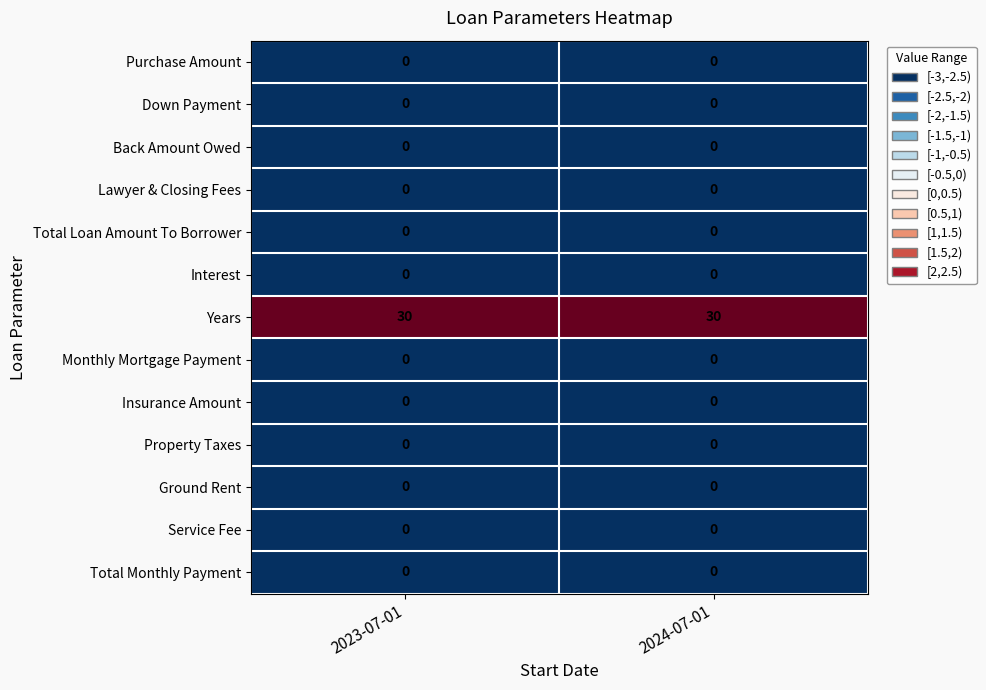

At how many categories does at least one series exceed 5?

2